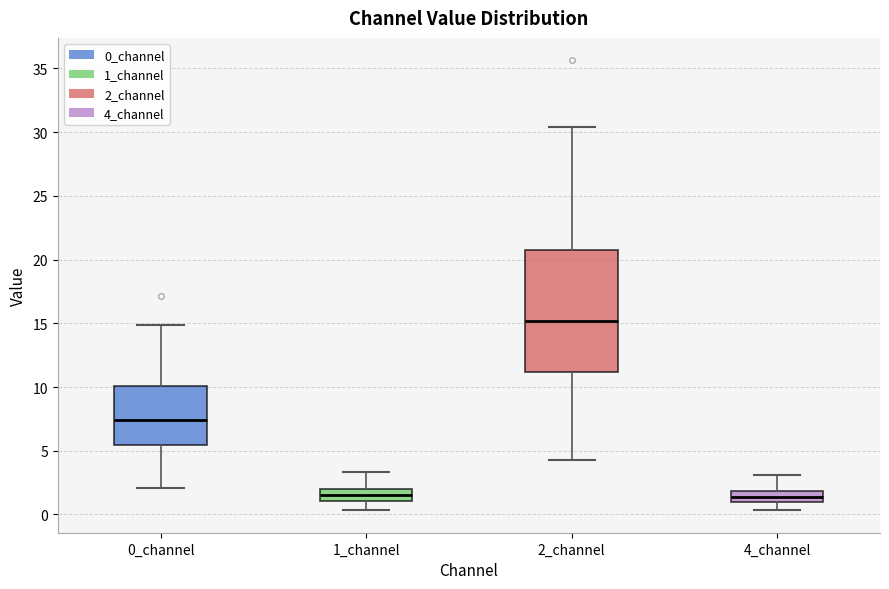

Where is the upper edge of the box for 2_channel on the y-axis? The values are not printed on the chart, so give them approximately, as read against the axis.

20.5